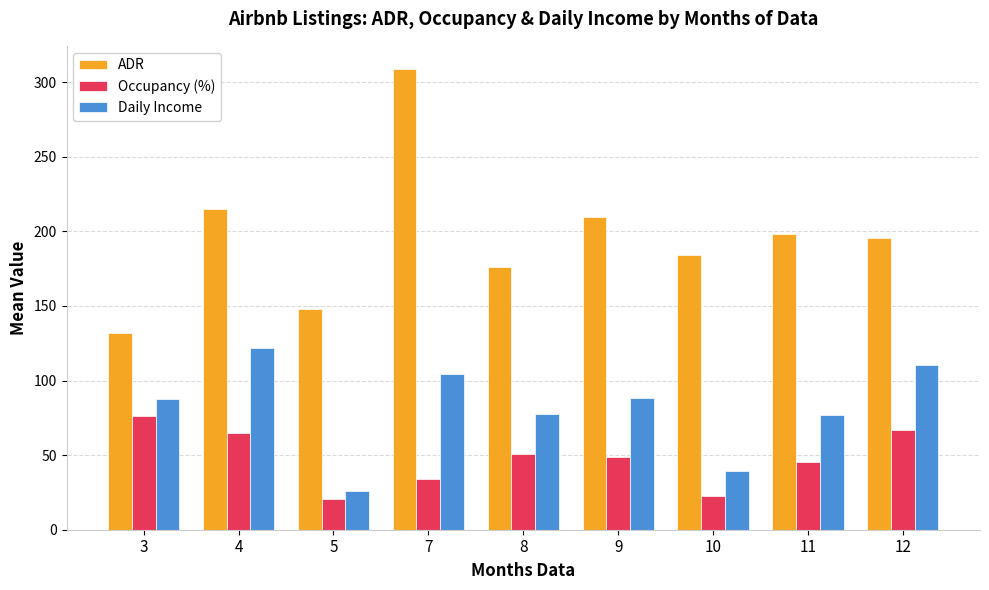

What are all the series names shown in the legend?

ADR, Occupancy (%), Daily Income